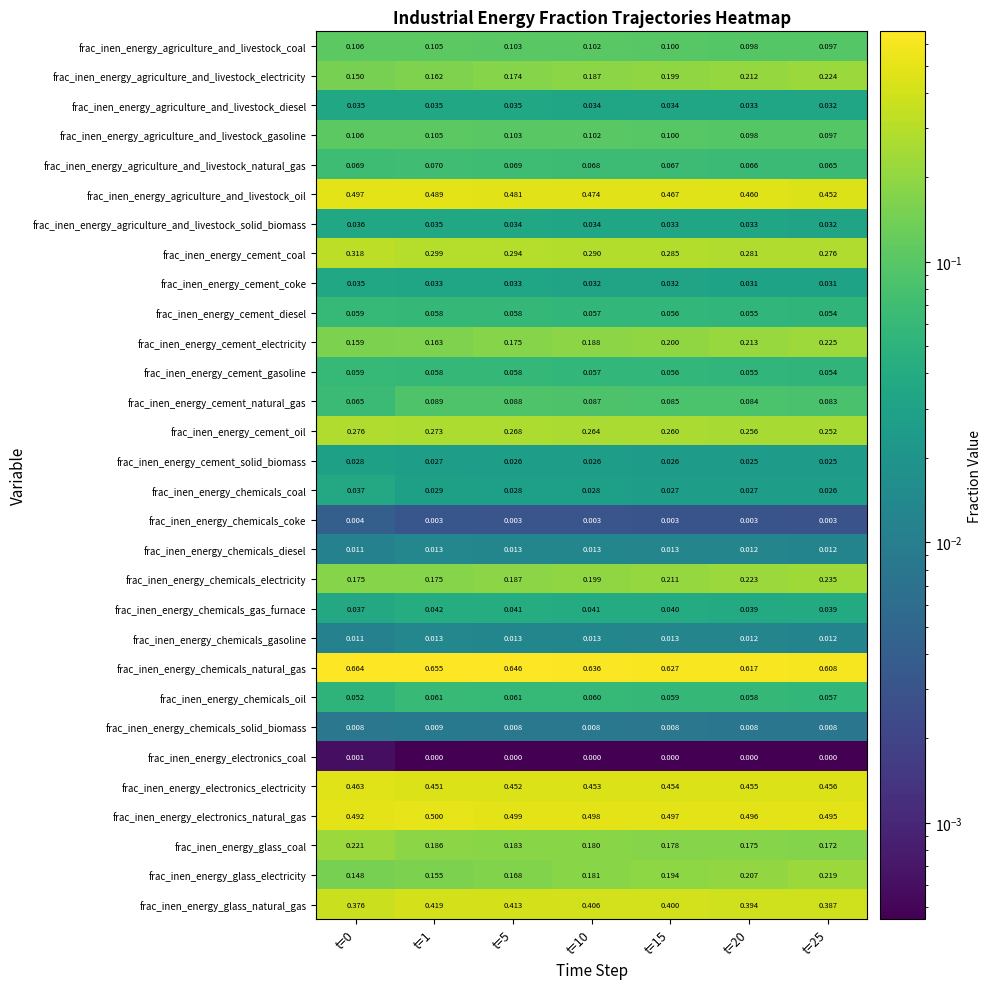

Is the value of frac_inen_energy_chemicals_electricity at t=10 greater than the value of frac_inen_energy_cement_solid_biomass at t=15?

Yes